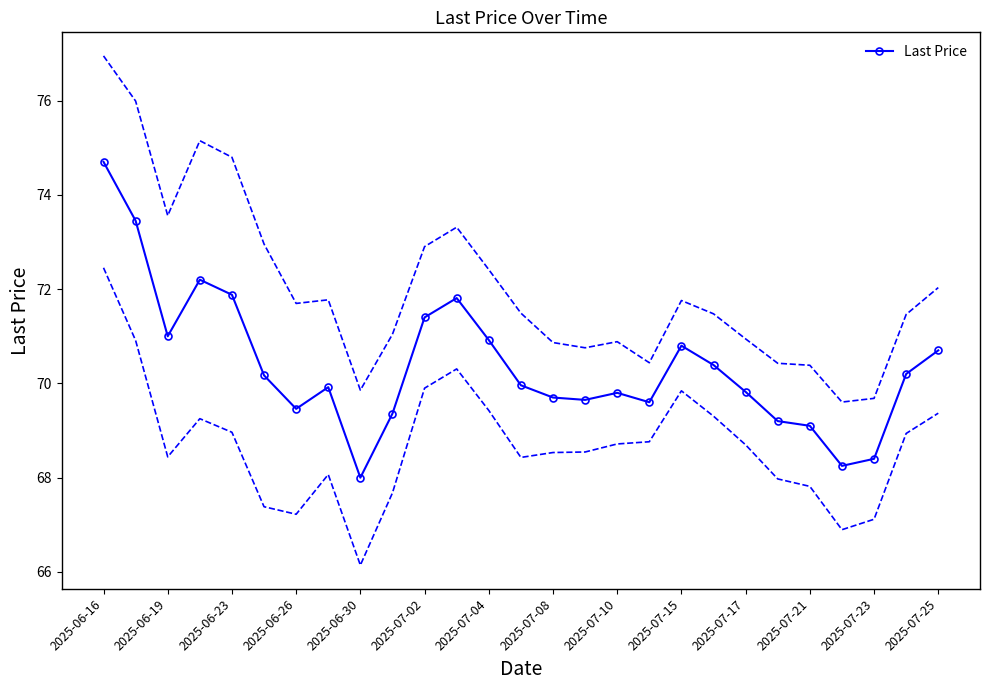

True or false: Last Price has more than 2 interior local peaks.

True